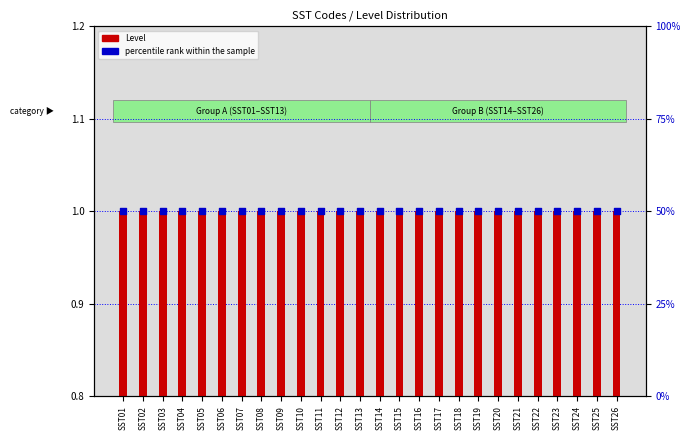

Which series has the largest Y range (max minus min)?

Level